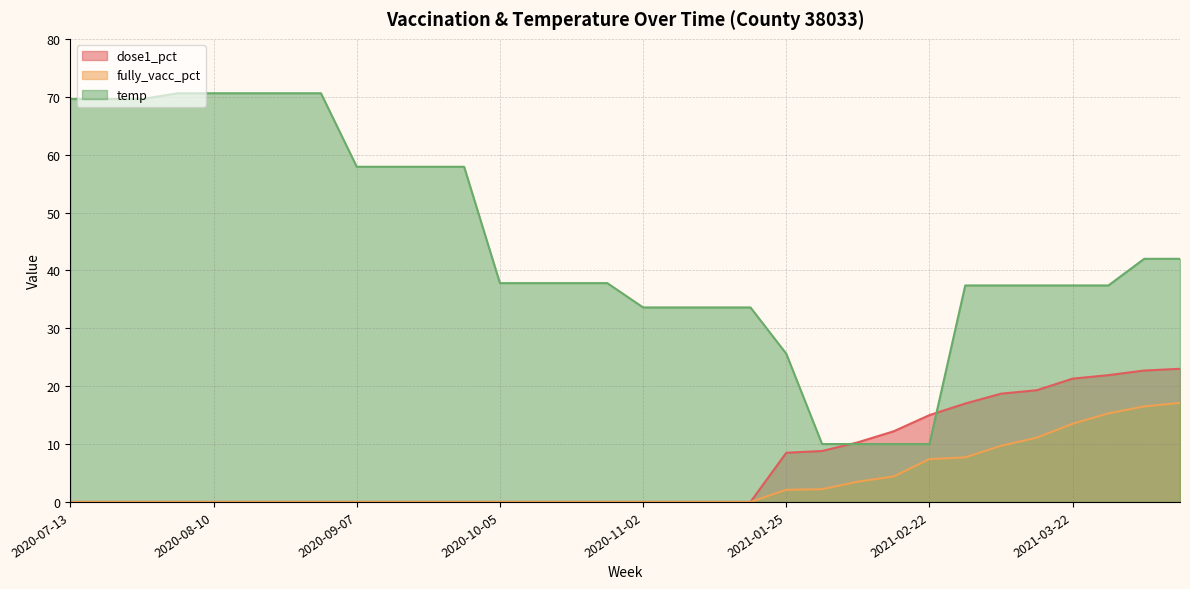

What is the maximum value for dose1_pct?

23.0